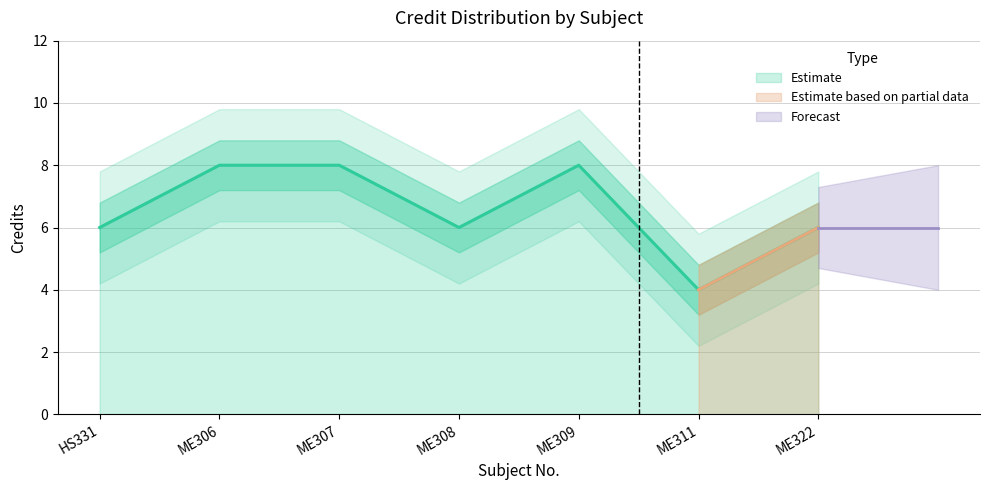

What is the difference between the maximum and minimum values?

4